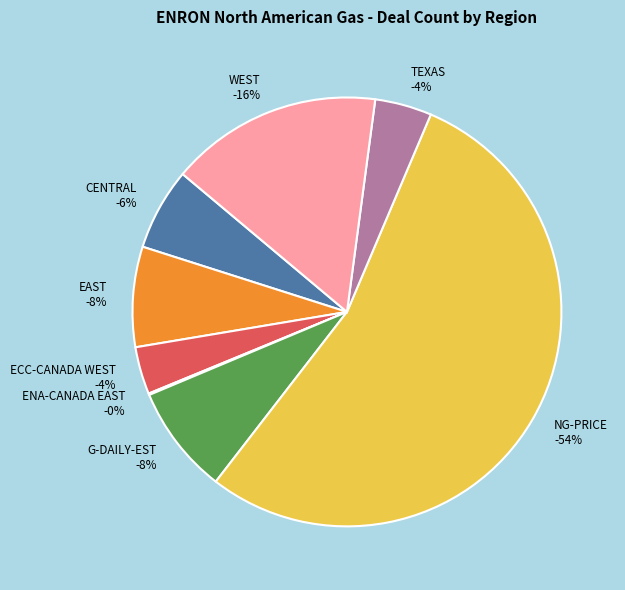

To the nearest percent, what percentage of the pie is CENTRAL?

6%